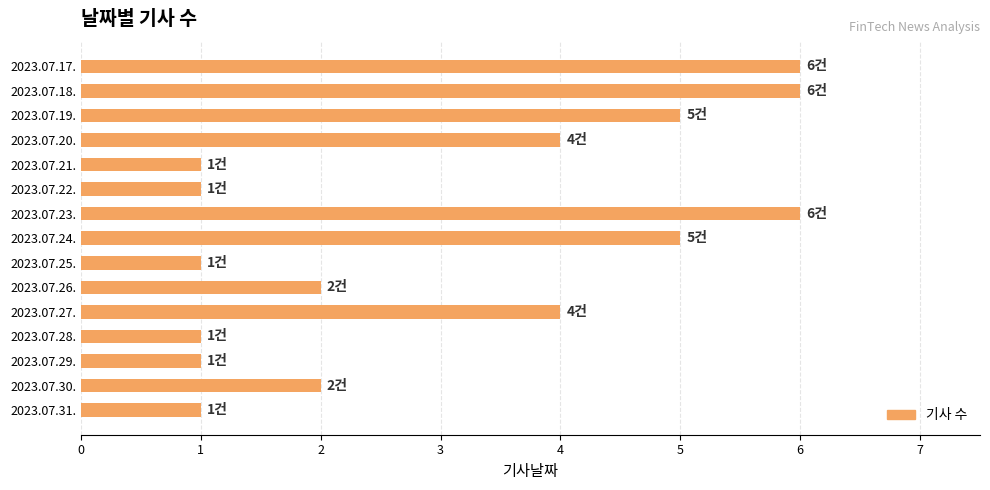

What is the difference between the maximum and minimum values?

5